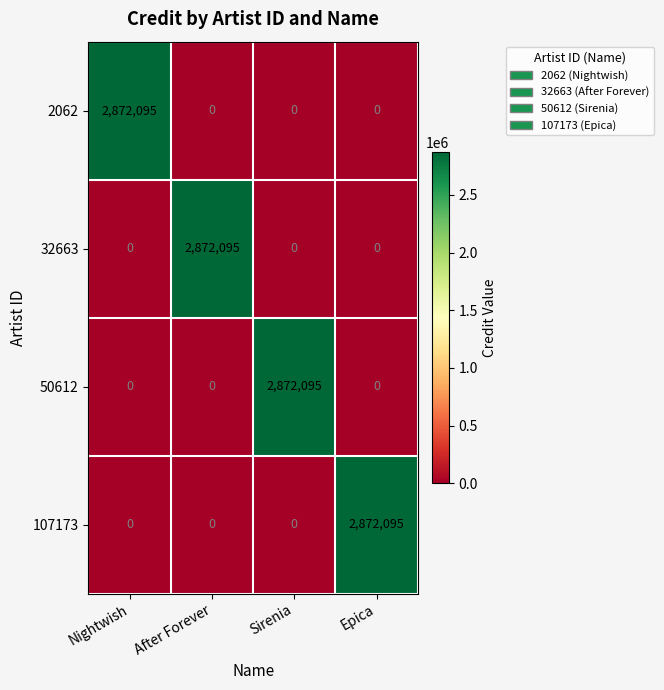

What is the difference between the highest and lowest values at Sirenia?

2872095